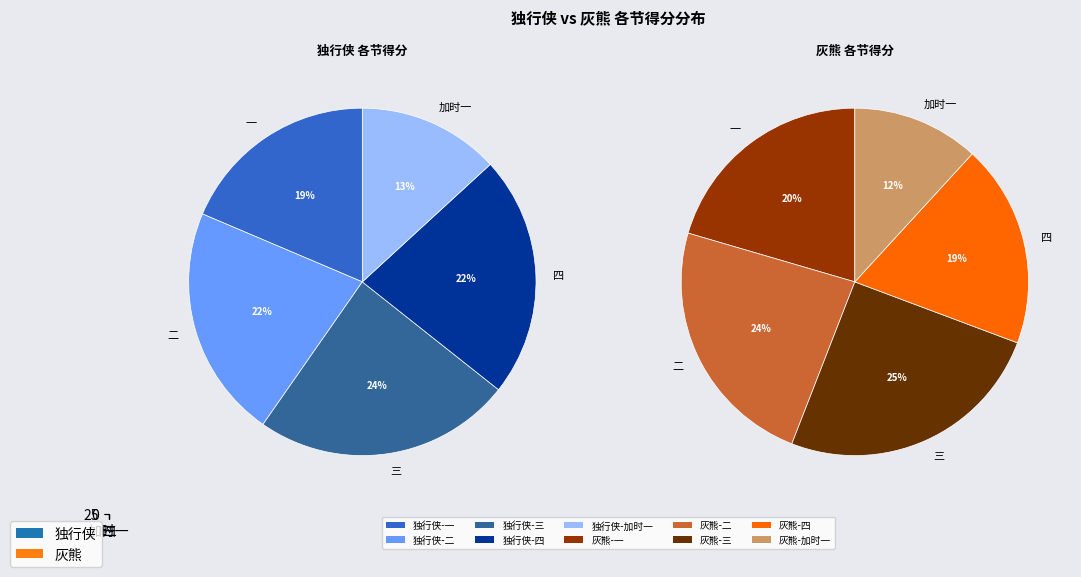

How many segments does this pie chart have?

5